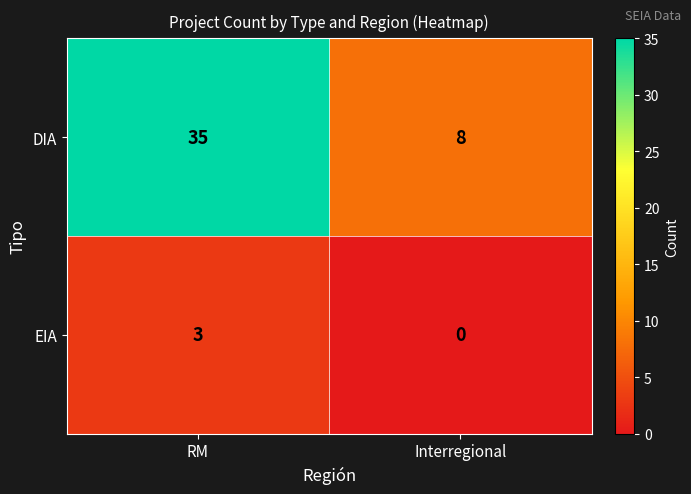

What is the total value across all series at RM?

38